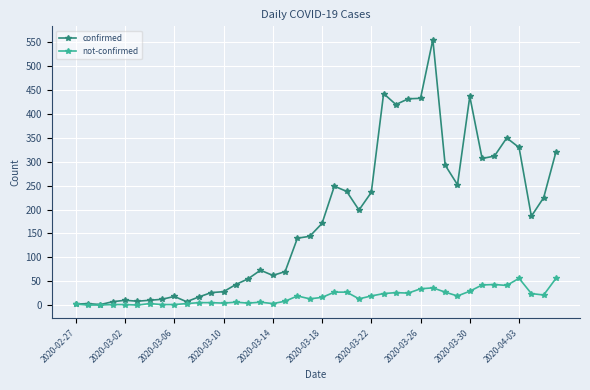

Count the number of data series in this chart.

2